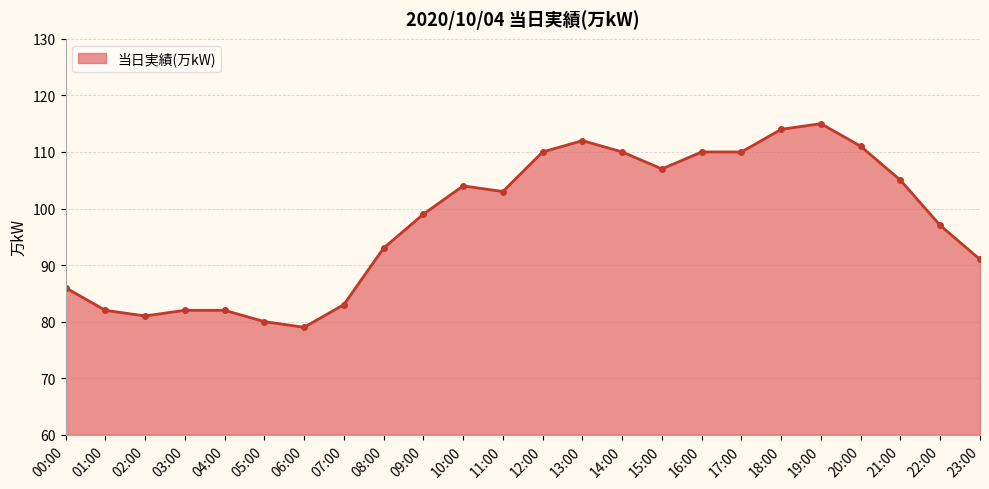

What is the sum of the values at 09:00 and 10:00?

203